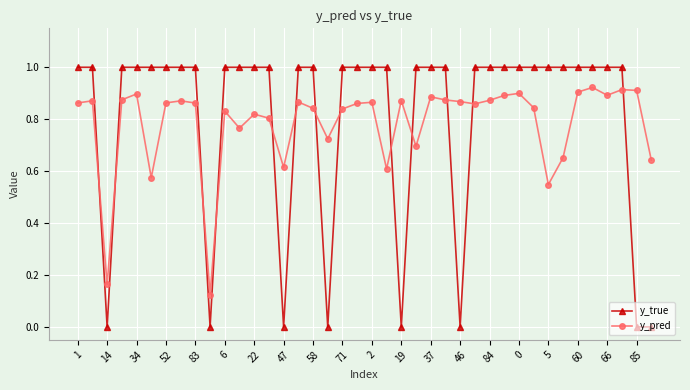

What is the difference between the second highest and second lowest values in the y_true series?

1.0